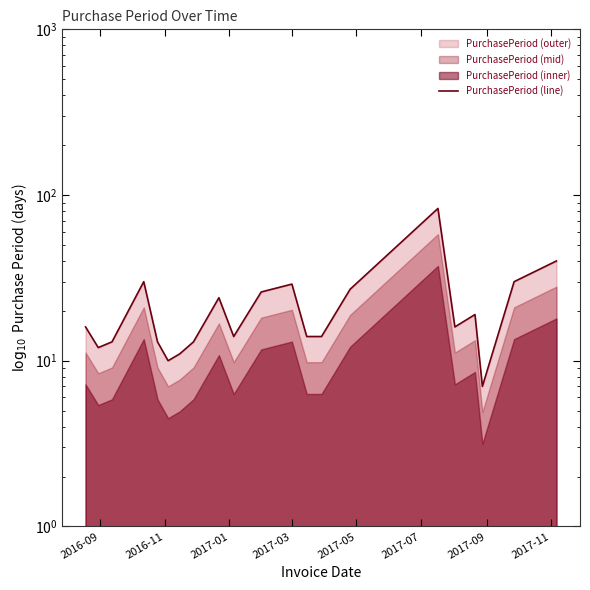

Is it true that the value at 8 is 5?

False